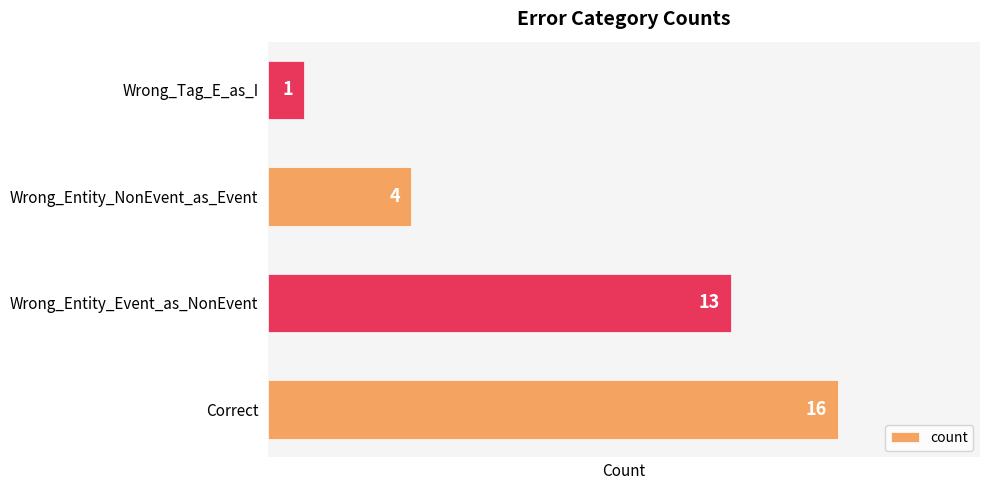

How many bars are there in total?

4